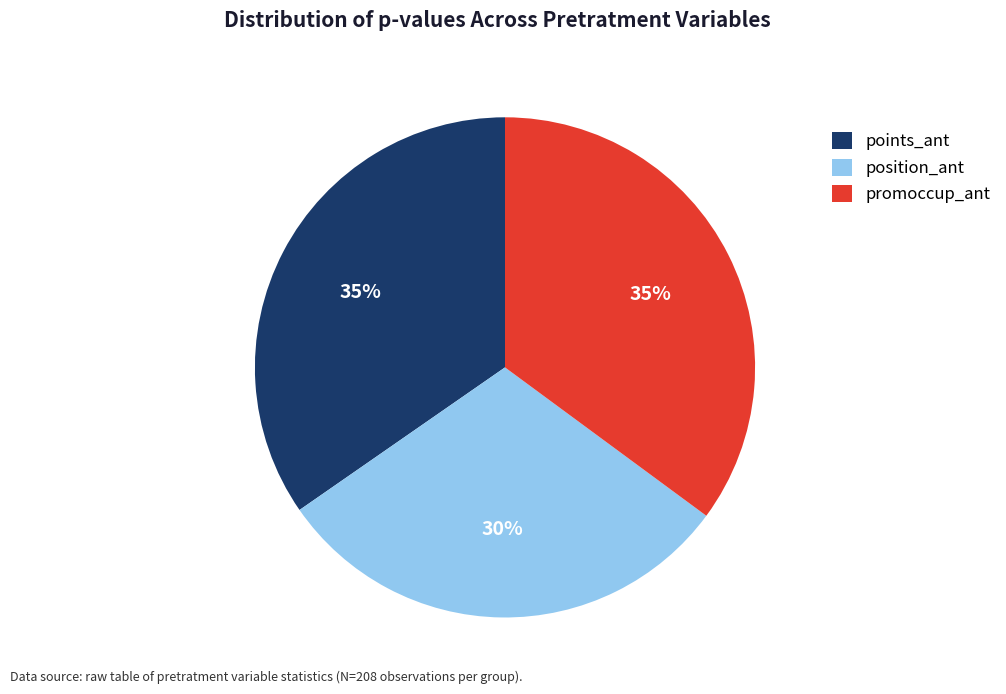

Combined, do promoccup_ant and position_ant account for over 50%?

Yes